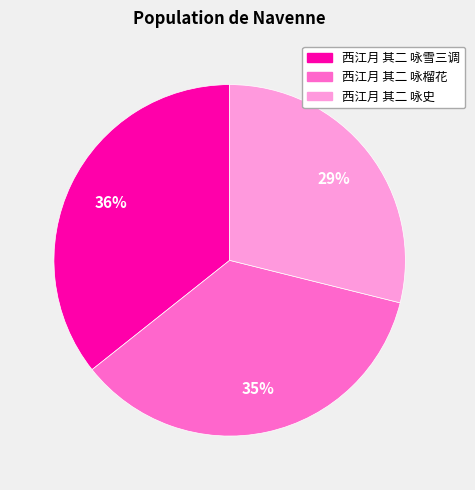

How many segments does this pie chart have?

3